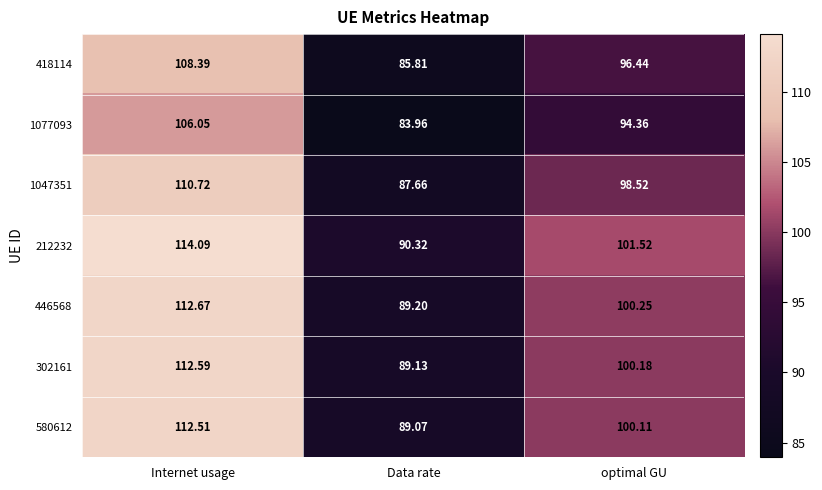

Which category has the lowest value across all series?

Data rate